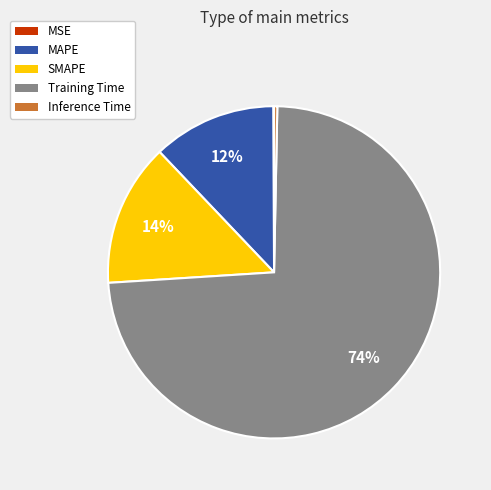

The SMAPE slice represents 26% of the pie. True or false?

False